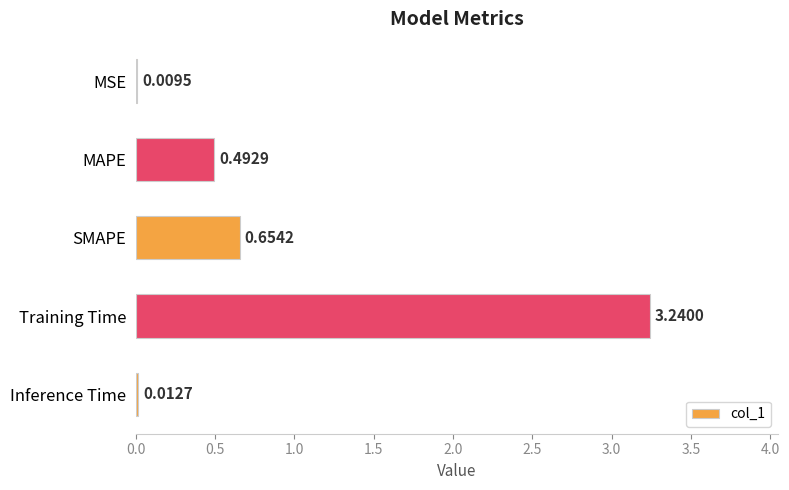

Which category has the highest value across all series?

Training Time